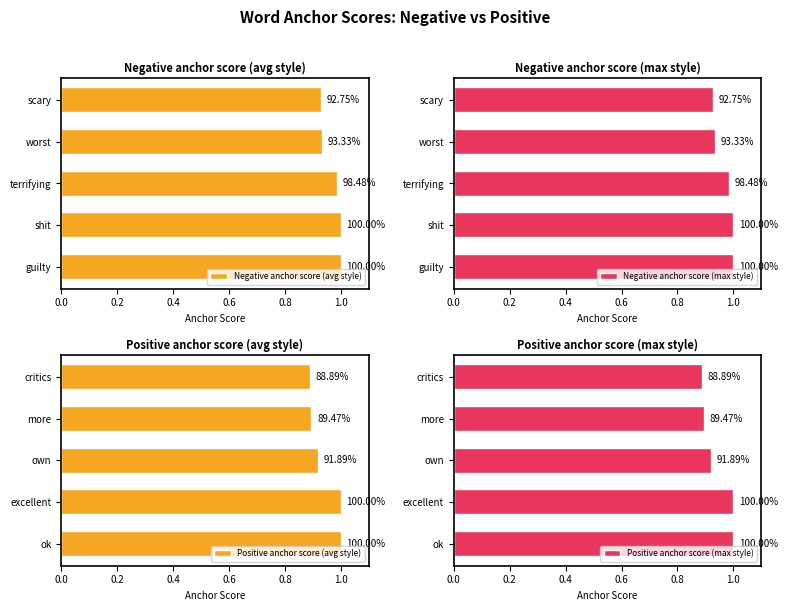

What is the sum of all Negative anchor score (avg style) values?

4.8